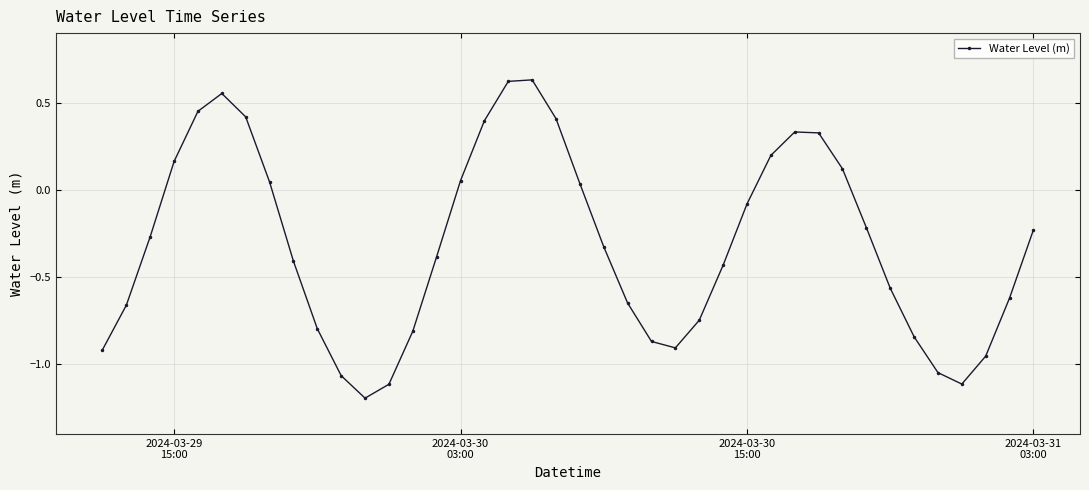

What is the smallest value displayed?

-1.2